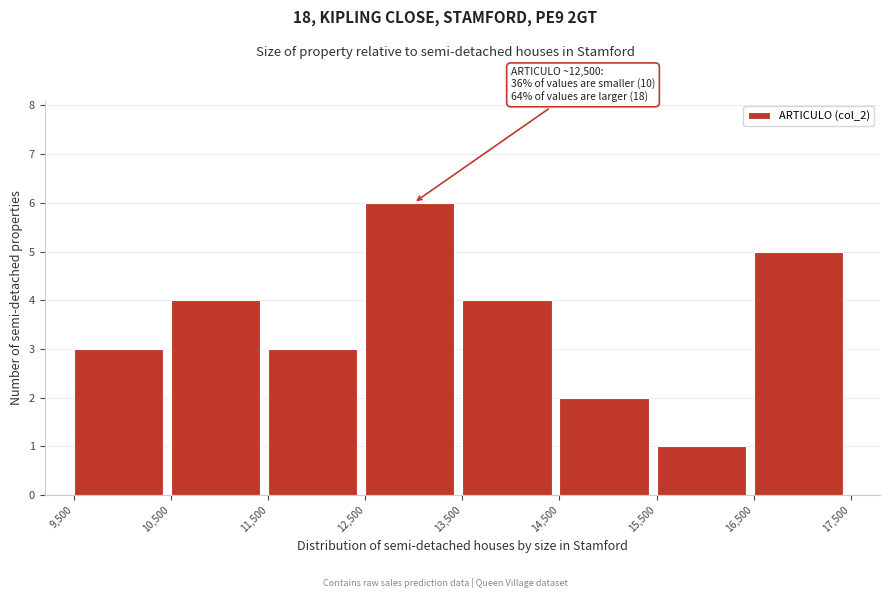

Which range on the x-axis has the tallest bar?

12,500 to 13,500